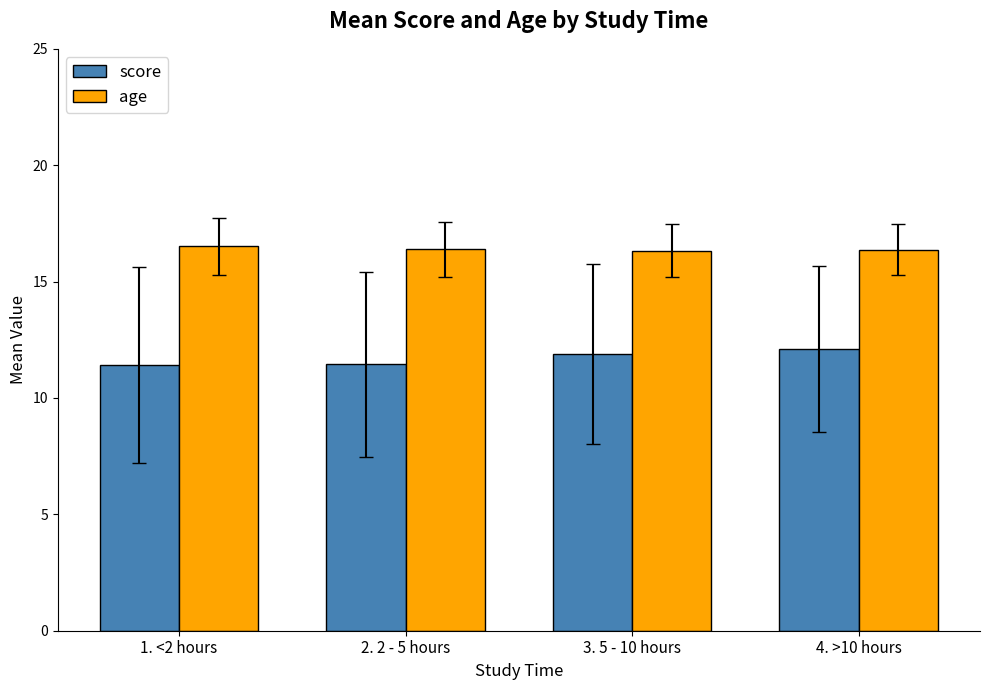

List the series in order of their overall mean, lowest first.

score, age